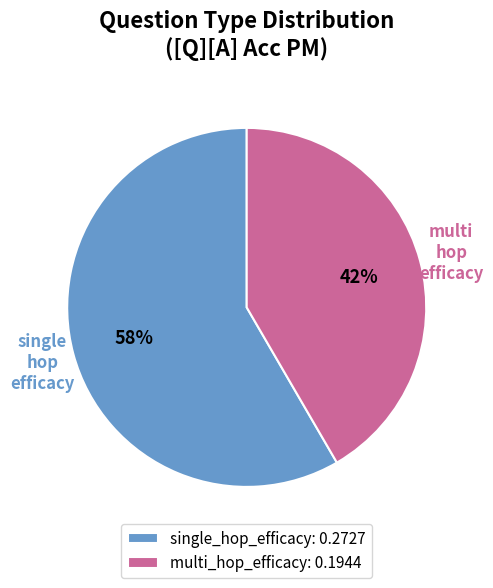

Combined, do multi_hop_efficacy: 0.1944 and single_hop_efficacy: 0.2727 account for over 50%?

Yes